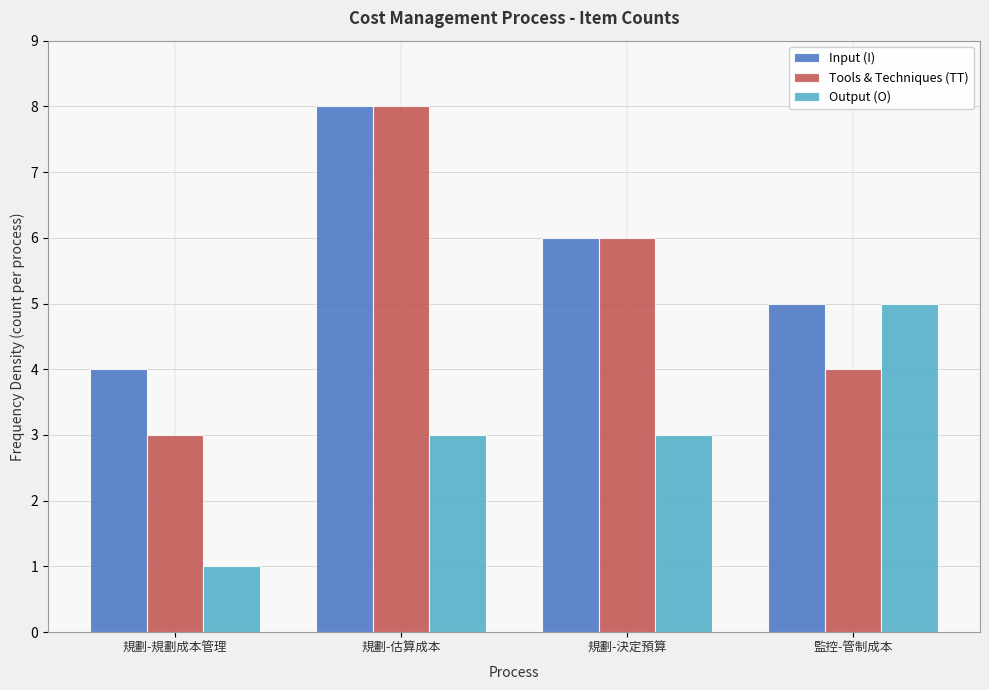

Reading left to right, transcribe all the data shown in this chart.

Input (I): 4	8	6	5
Tools & Techniques (TT): 3	8	6	4
Output (O): 1	3	3	5